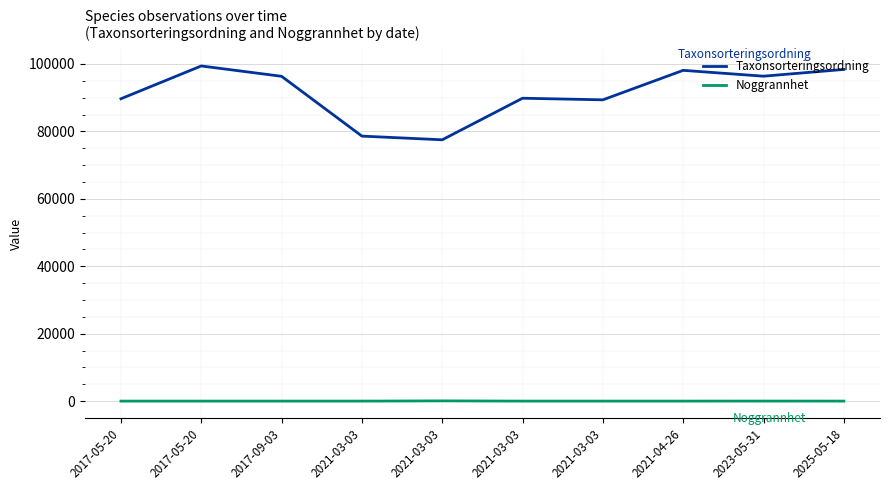

At which category does Noggrannhet reach its first local peak?

2021-03-03